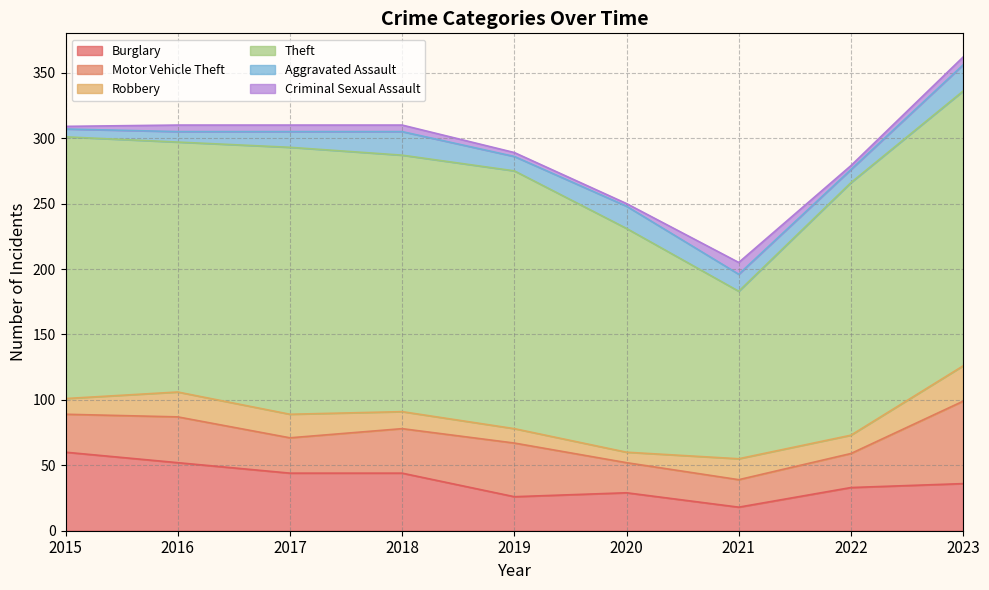

Which series has the largest total across all categories?

Theft